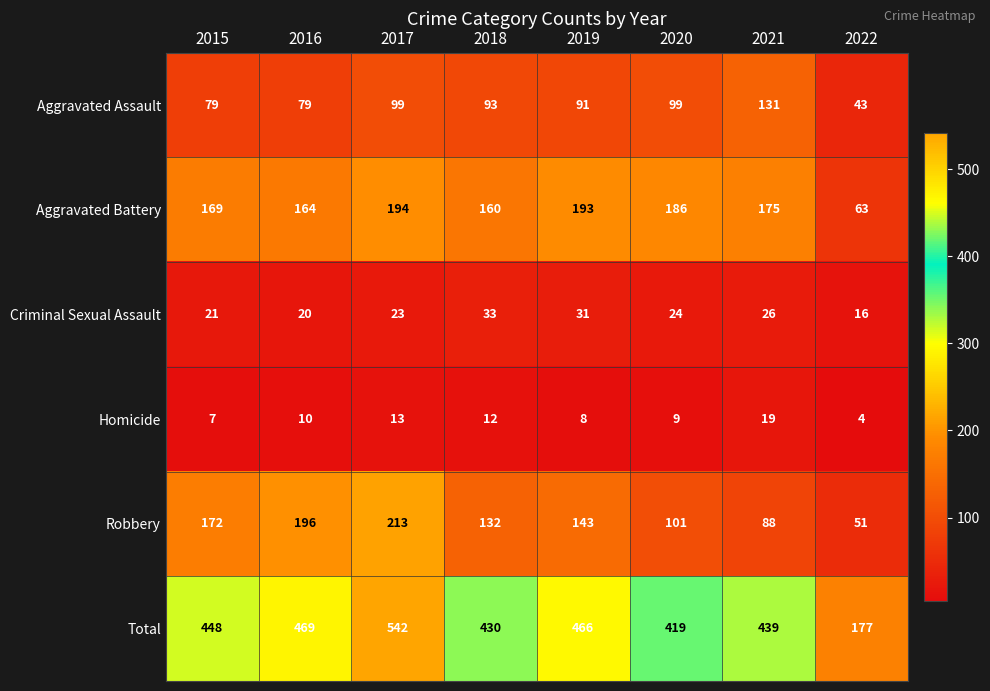

What is the minimum value shown in the chart?

4